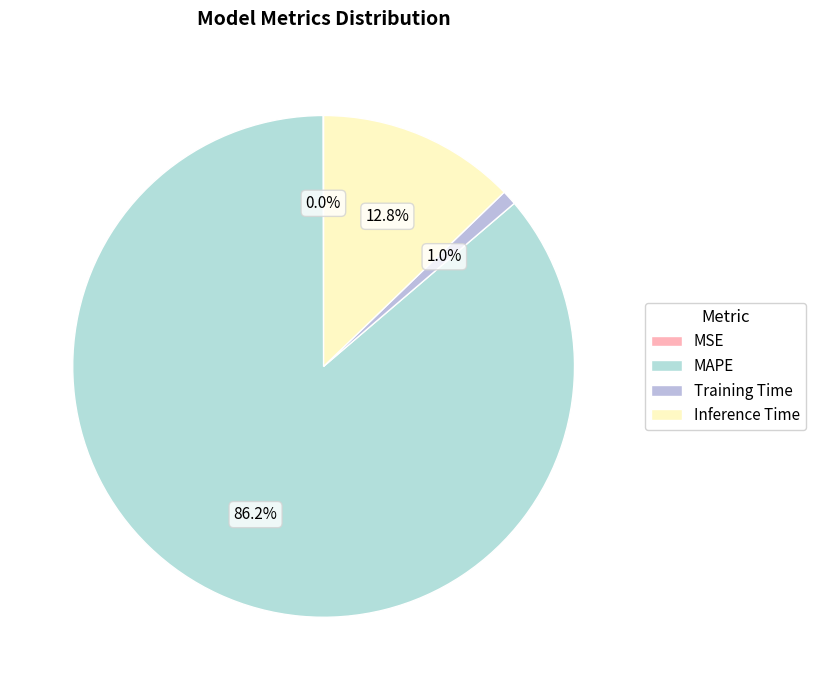

To the nearest percent, what is the difference between the largest and smallest slice percentages?

86%